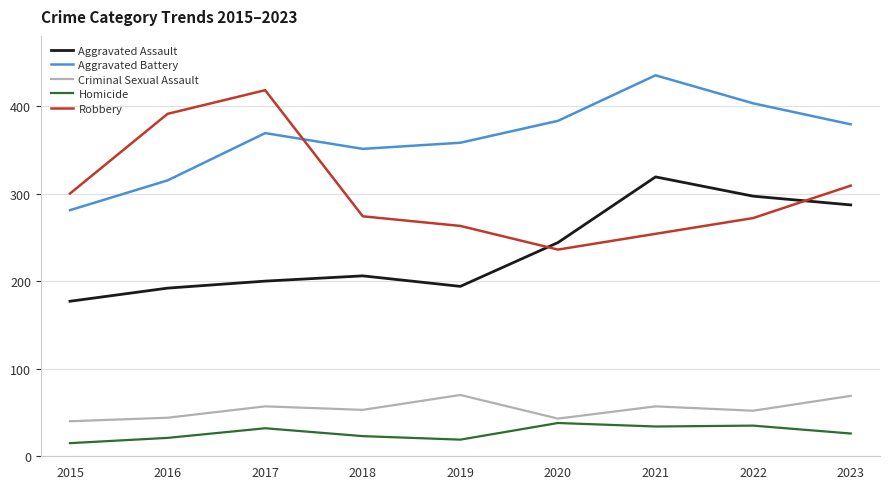

Is it true that Criminal Sexual Assault equals 57 at 2021?

True